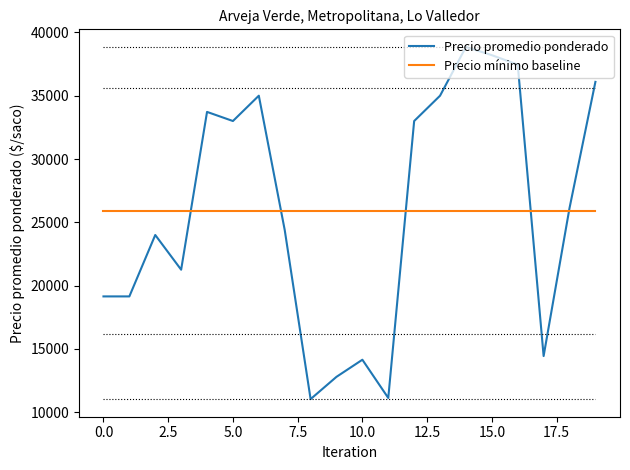

At how many categories does at least one series exceed 13844?

20